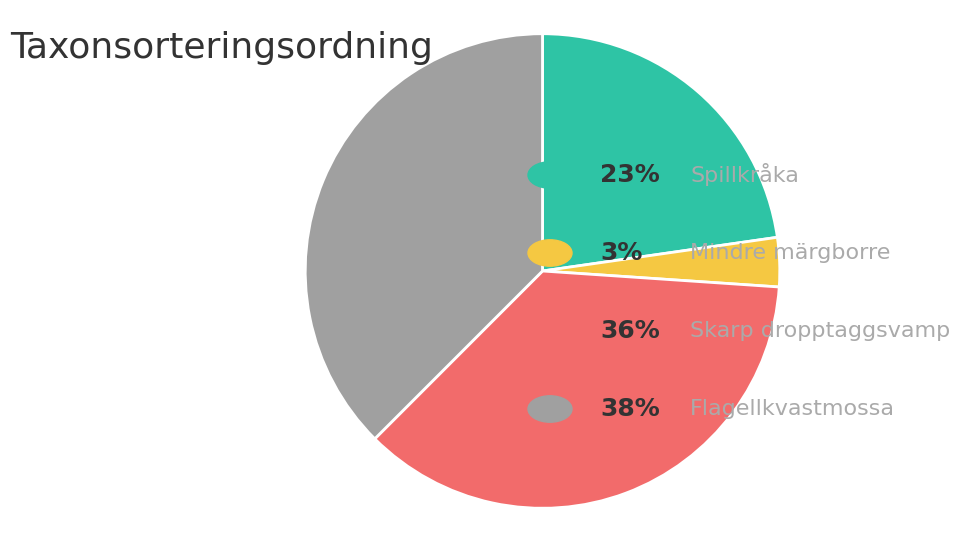

Is there a majority slice in this chart?

No